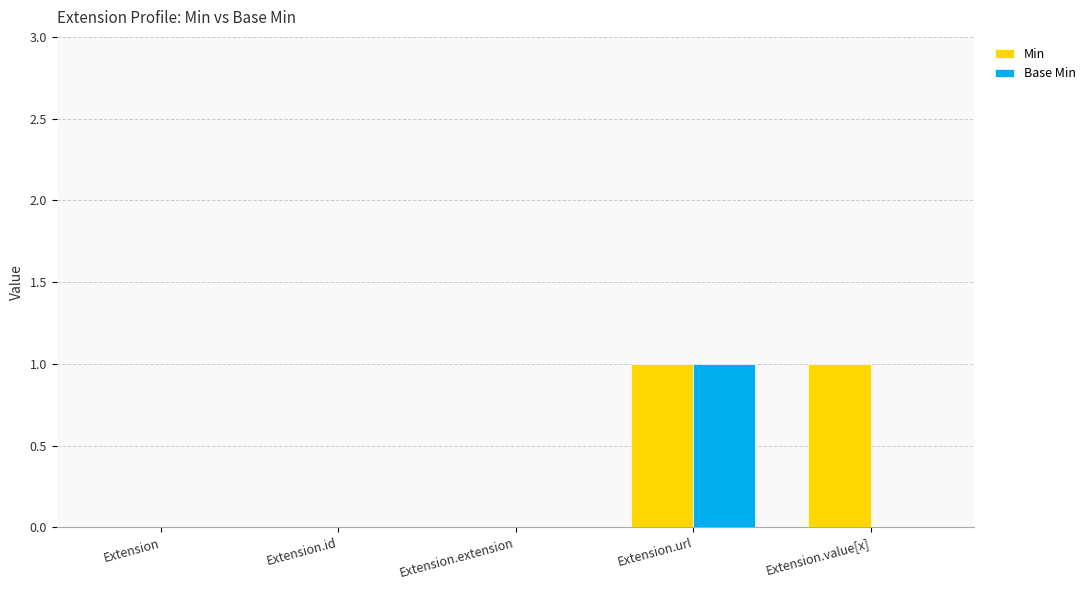

True or false: Min has a value of -1 at Extension.

False